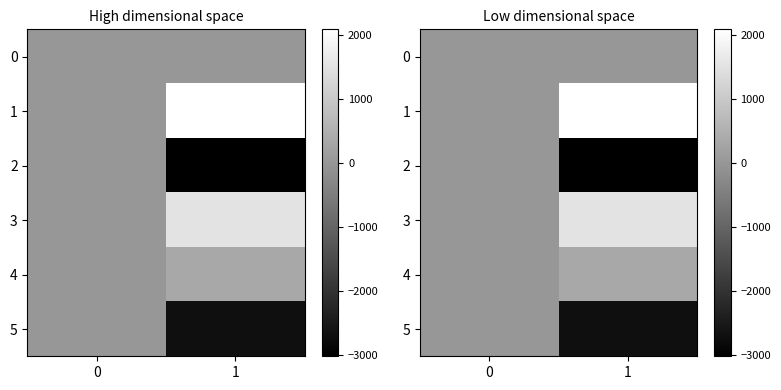

Which series has the largest total across all categories?

1